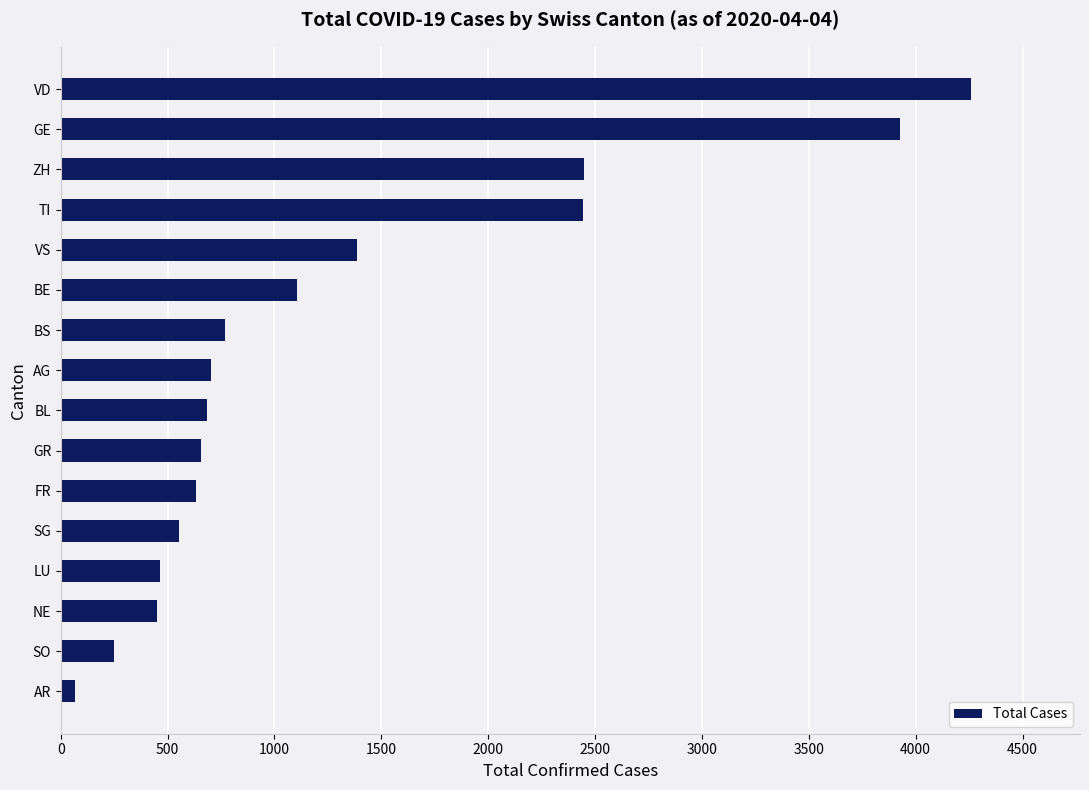

What is the minimum value shown in the chart?

66